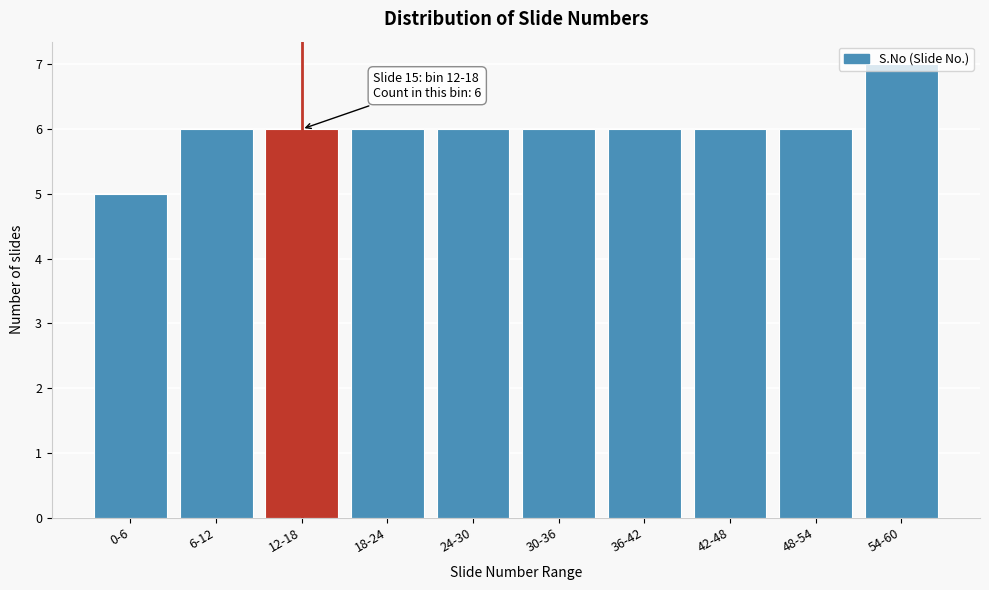

What is the approximate value at 48-54?

6